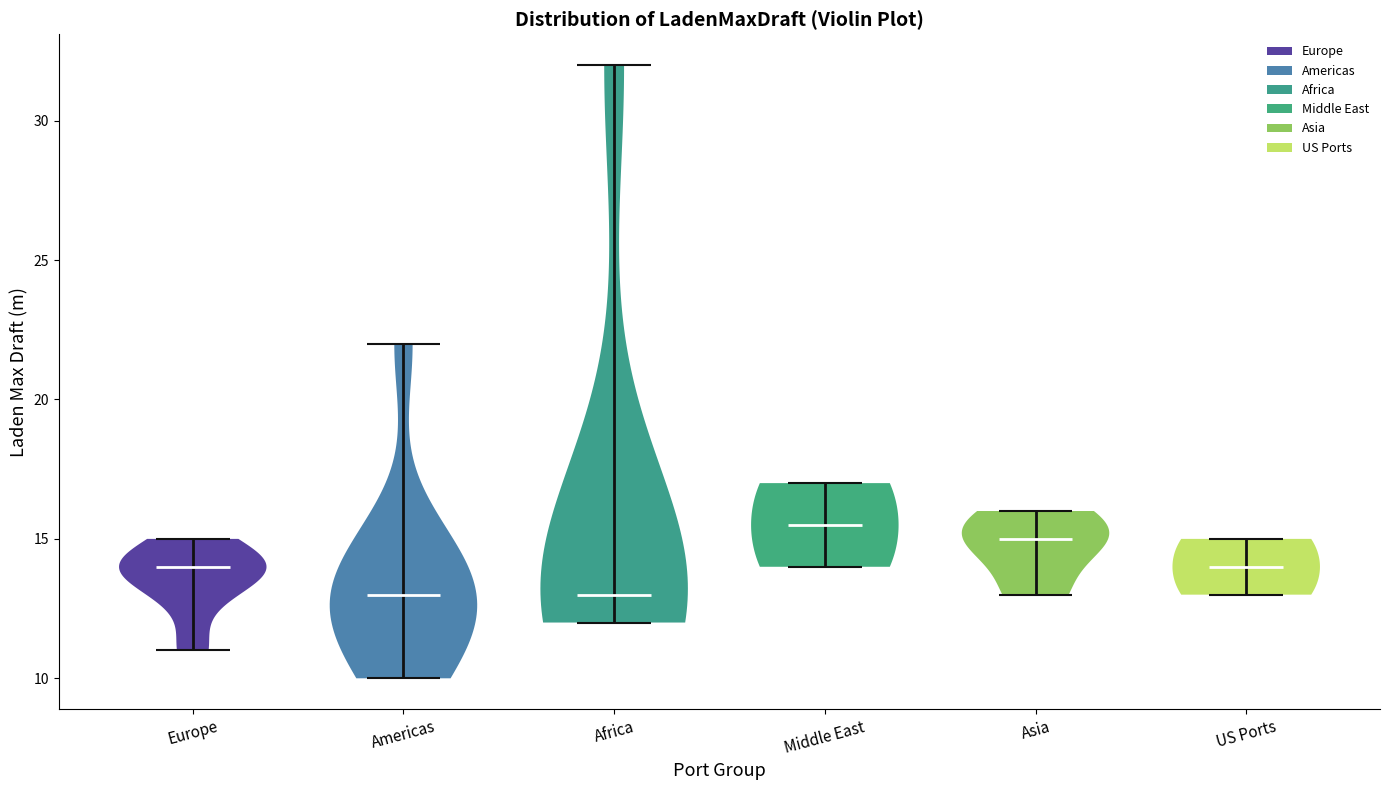

Reading left to right, read every violin against the y-axis: where its median line is, and the lowest and highest points it reaches. The values are not printed on the chart, so give them approximately, as read against the axis.

Europe: median line 14.0, lowest point 11.0, highest point 15.0
Americas: median line 13.0, lowest point 10.0, highest point 22.0
Africa: median line 13.0, lowest point 12.0, highest point 32.0
Middle East: median line 15.5, lowest point 14.0, highest point 17.0
Asia: median line 15.0, lowest point 13.0, highest point 16.0
US Ports: median line 14.0, lowest point 13.0, highest point 15.0